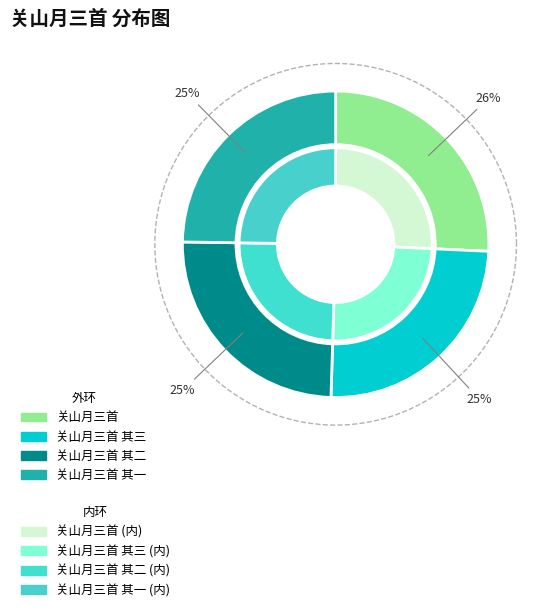

Does 关山月三首 其三 account for over 50% of the chart?

No